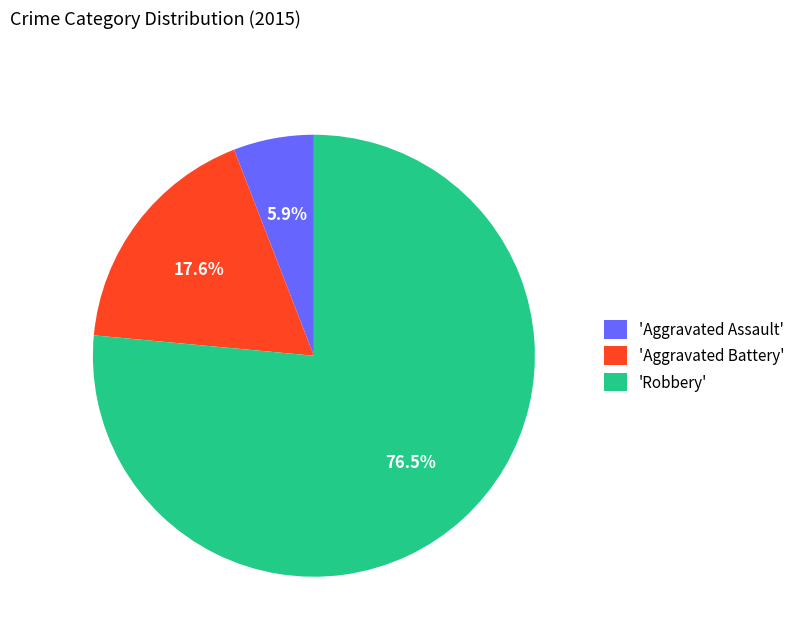

Do 'Robbery' and 'Aggravated Battery' together represent more than half of the pie?

Yes